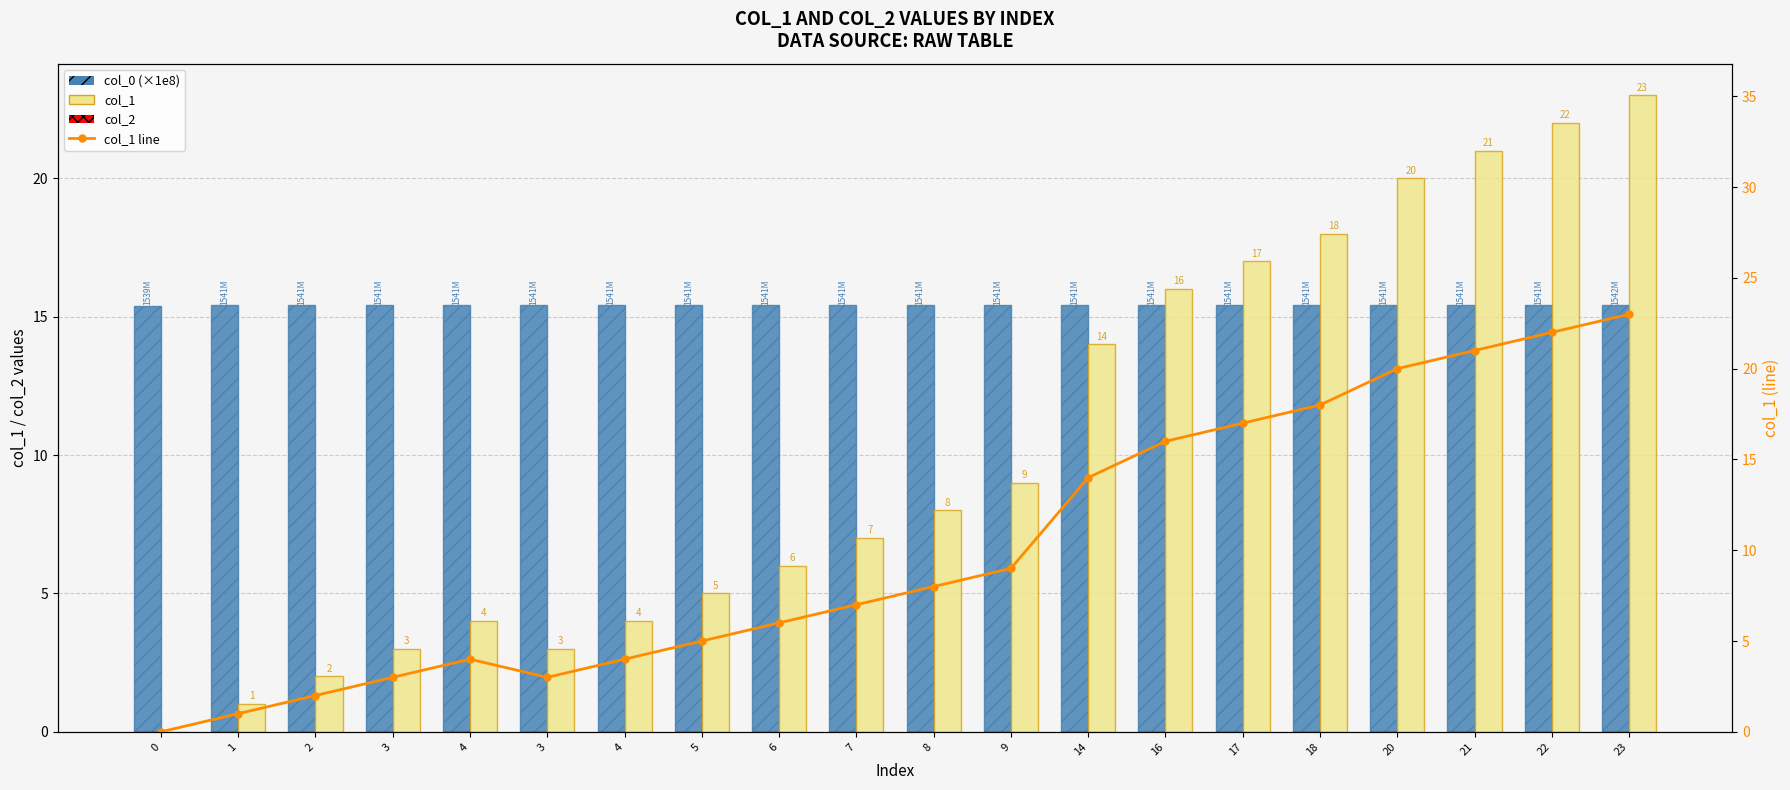

Rank the series at 5 from highest to lowest value.

col_0 (scaled 1e-8), col_1, col_1 line, col_2